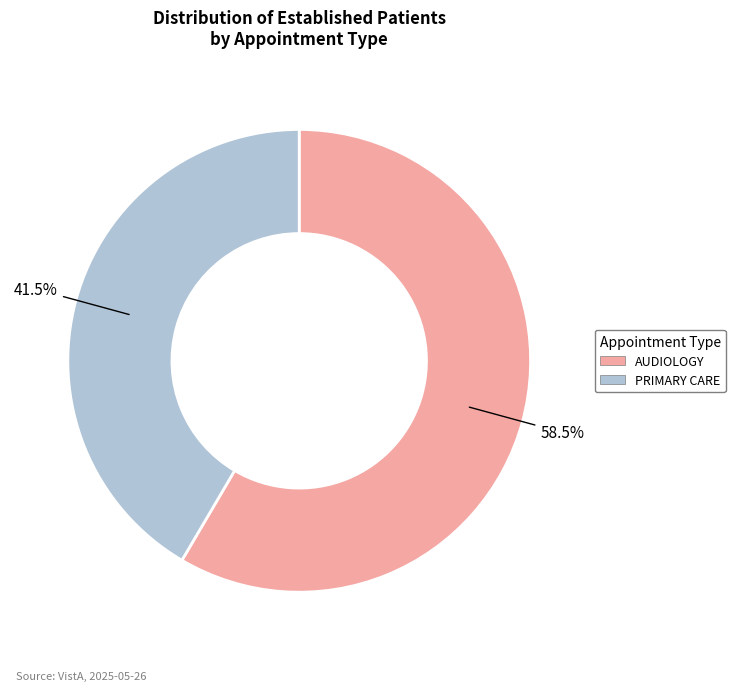

Rank the categories by value from highest to lowest.

AUDIOLOGY, PRIMARY CARE